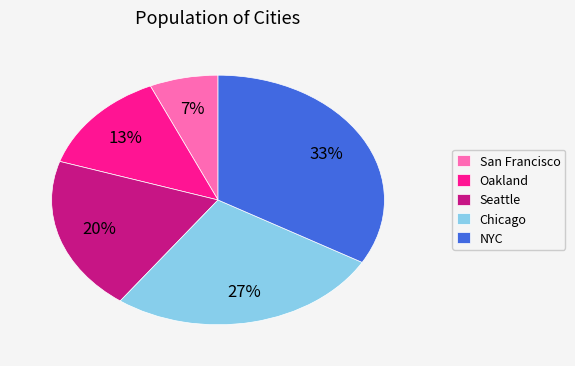

Which has a higher value, Chicago or Seattle?

Chicago